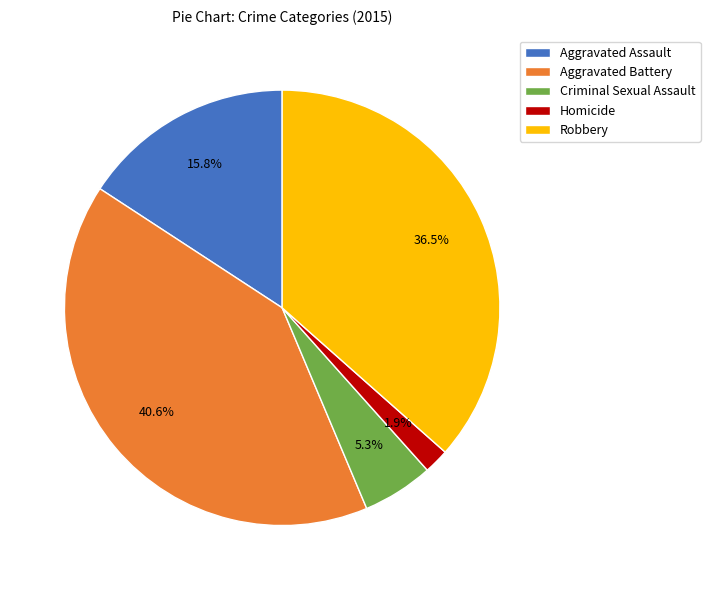

Does Aggravated Battery account for over 50% of the chart?

No